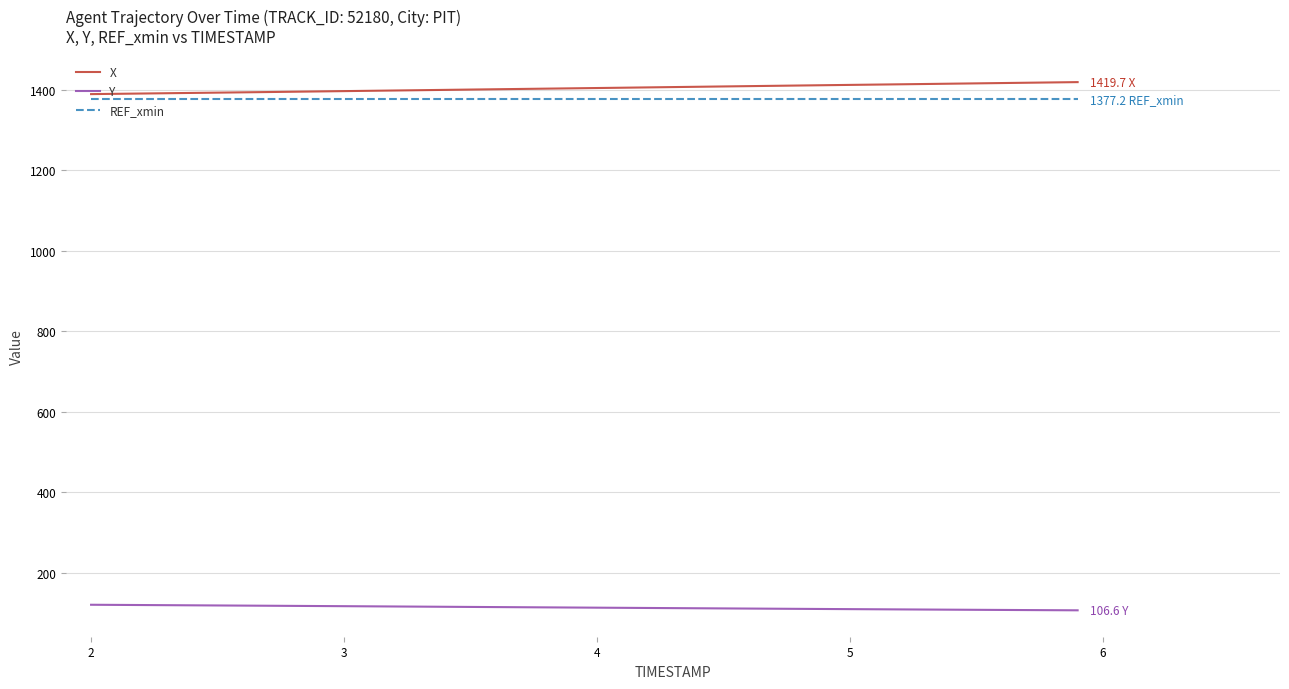

What is the average value of the Y series?

113.3